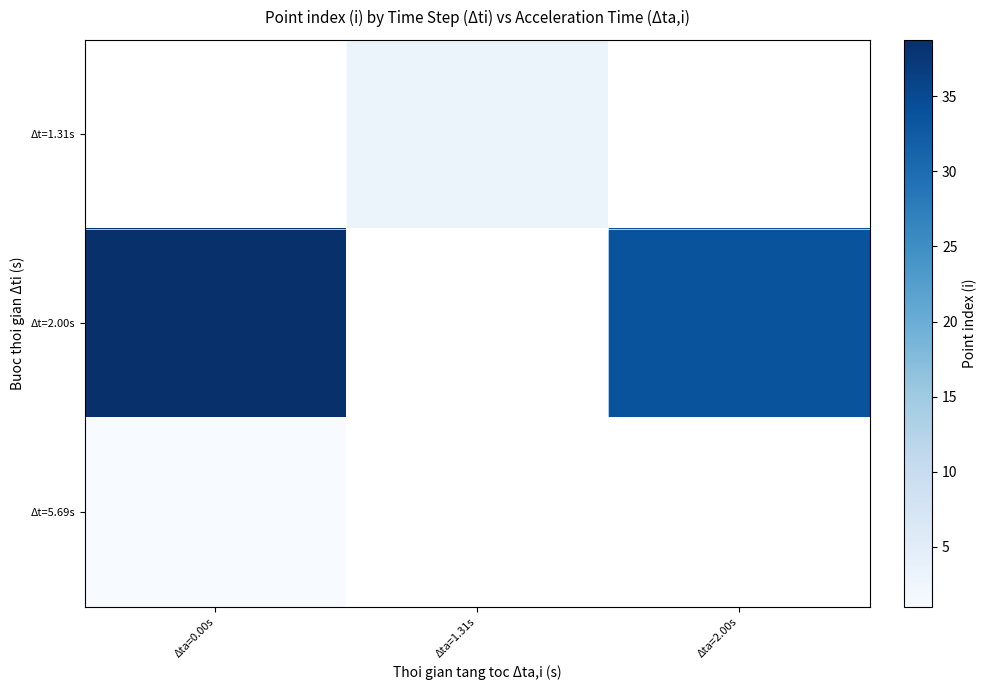

Which category has the lowest value in the Δt=1.31s series?

Δta=0.00s